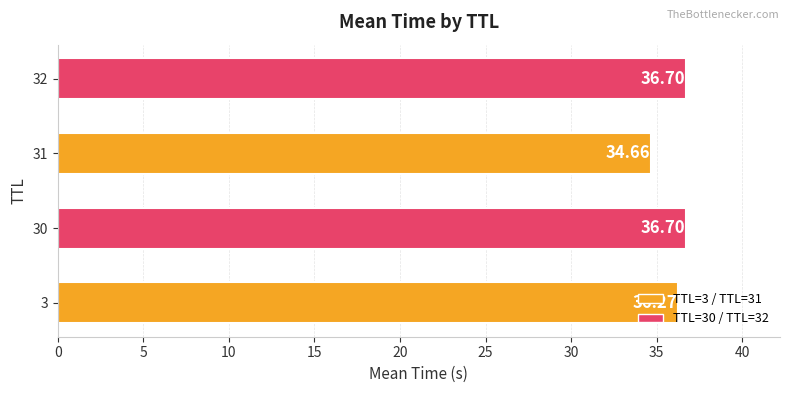

What is the sum of the values at 3 and 31?

70.9